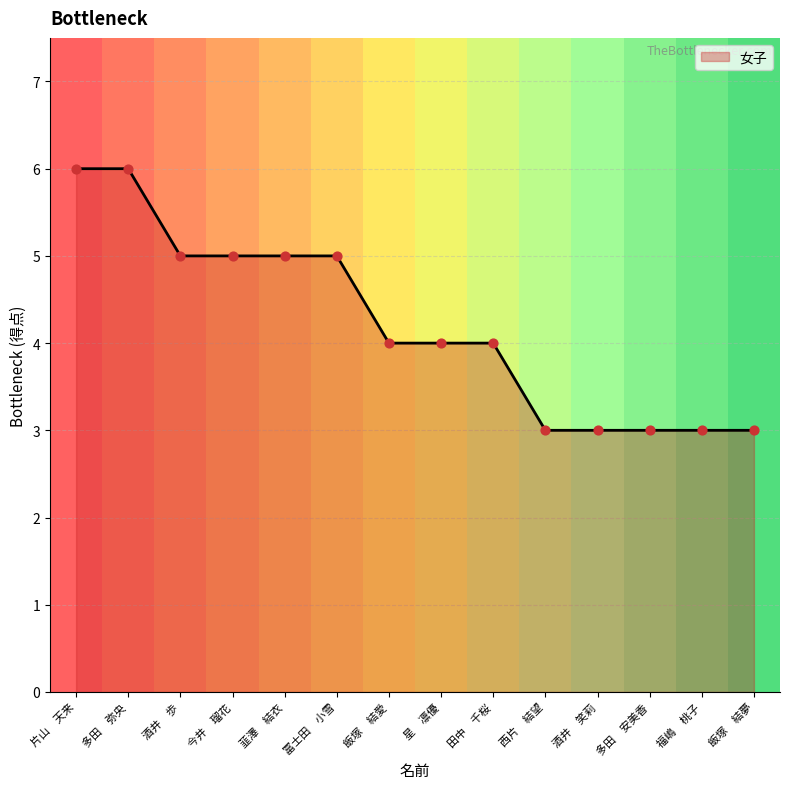

Between 星　凛優 and 韮澤　結衣, which is larger?

韮澤　結衣